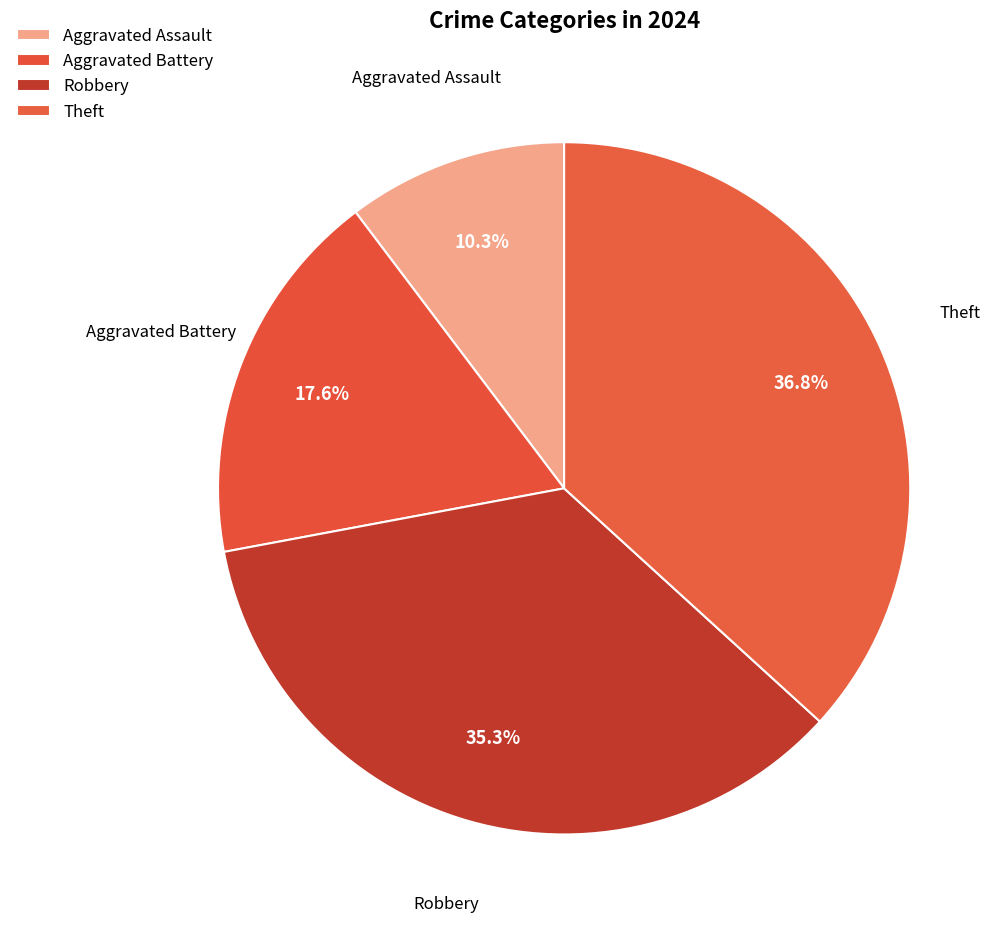

Is it true that Aggravated Assault is 10% of the pie?

True